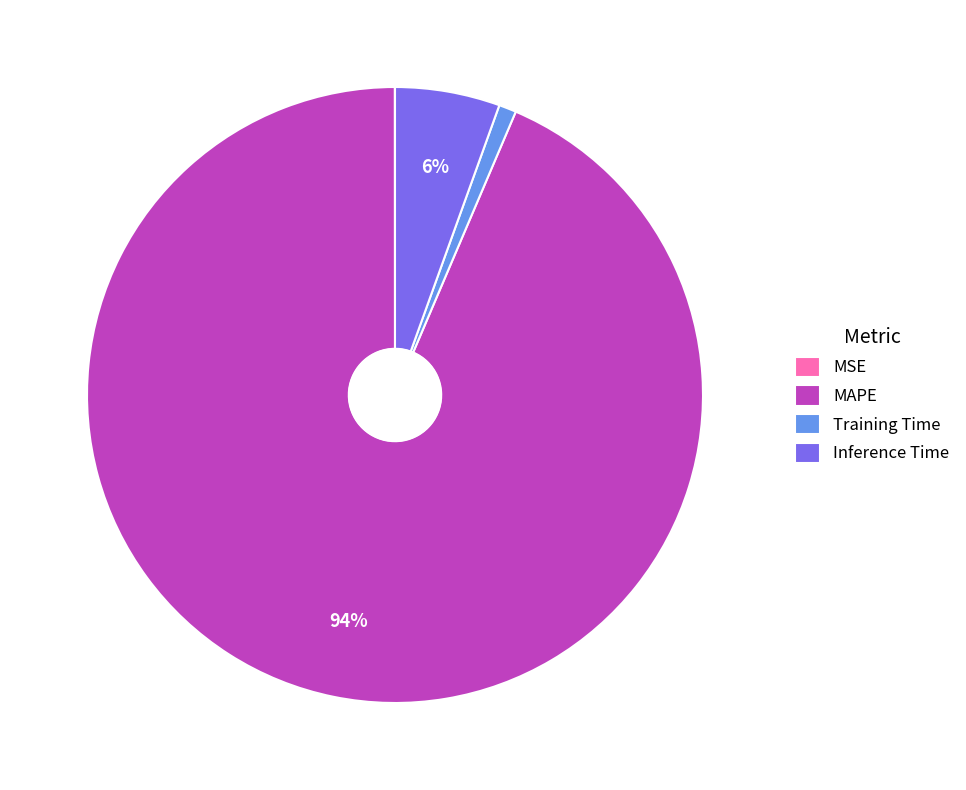

To the nearest percent, what percentage of the pie is Inference Time?

6%